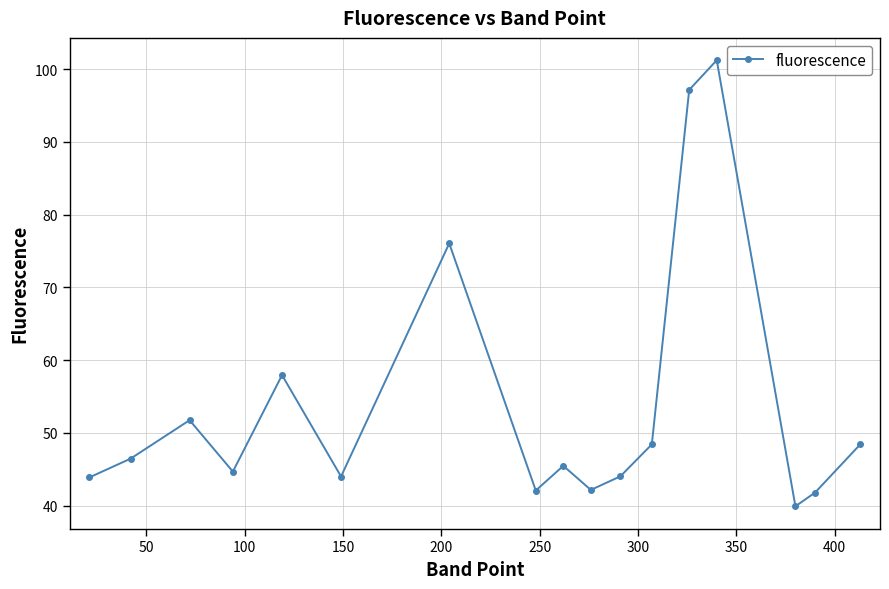

What is the value of the 3rd point from the left?

51.7